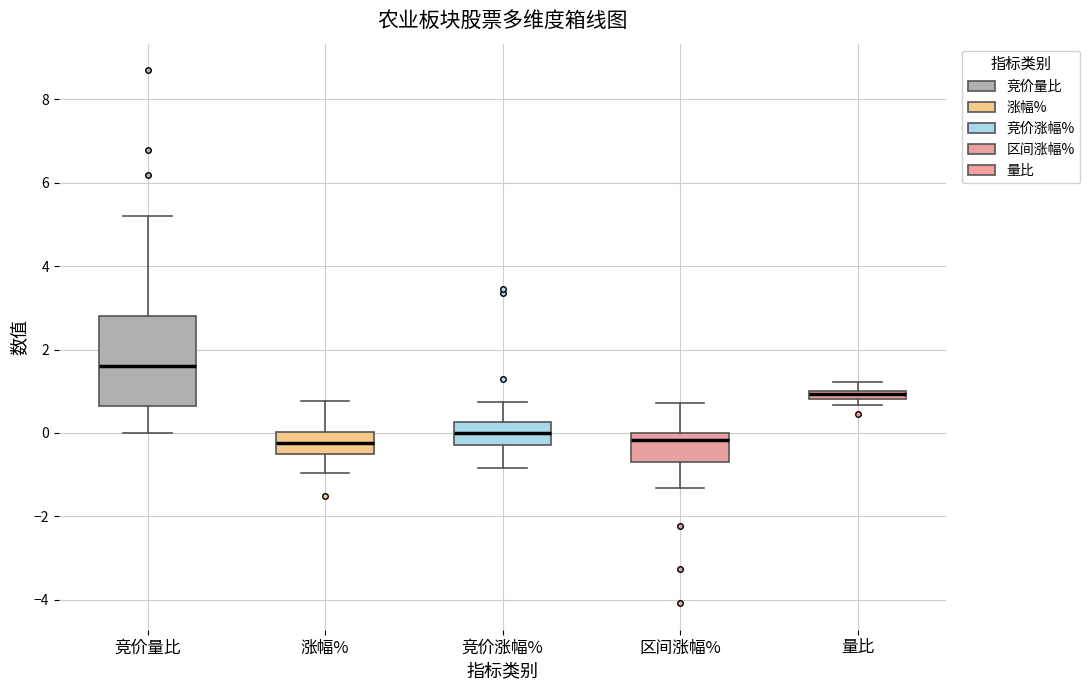

Comparing the boxes themselves (not the whiskers), which one is the tallest?

竞价量比